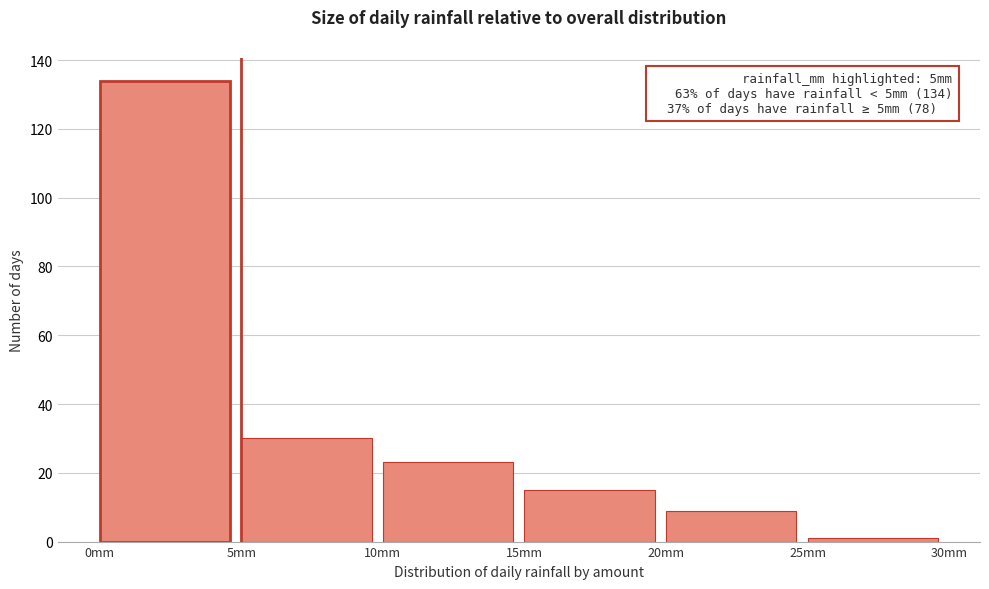

Which range on the x-axis has the tallest bar?

0 to 5